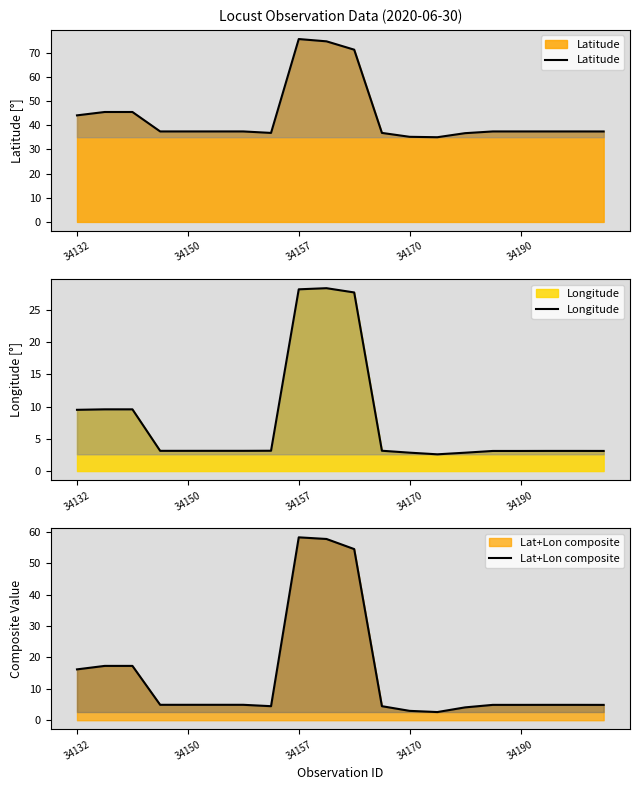

What are all the series names shown in the legend?

Latitude, Longitude, Lat+Lon composite